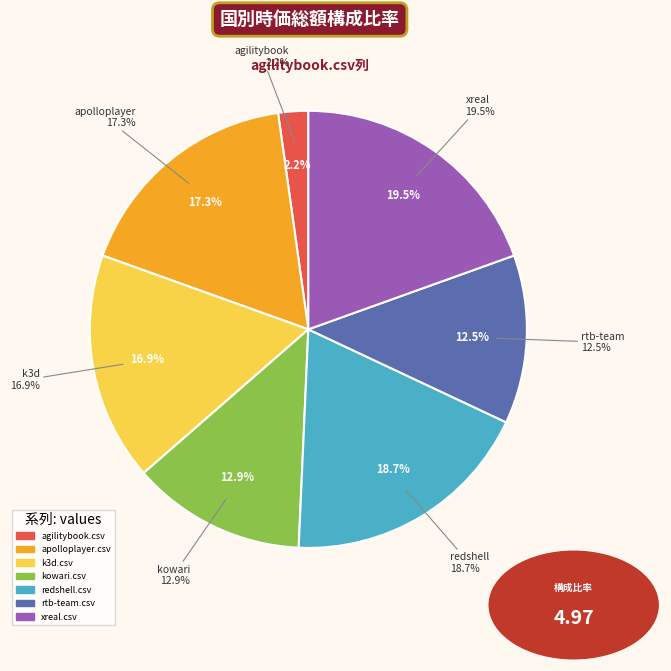

What percentage do kowari.csv and xreal.csv together represent?

32.4%